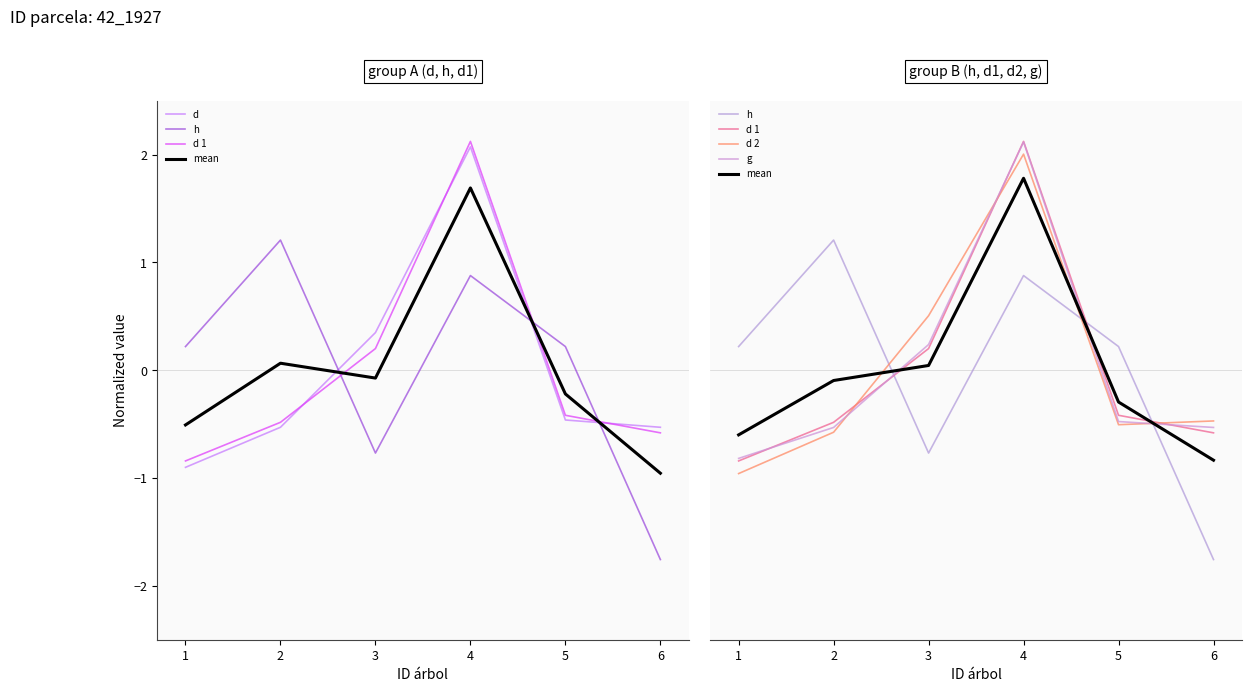

Which series has the widest spread of values?

d